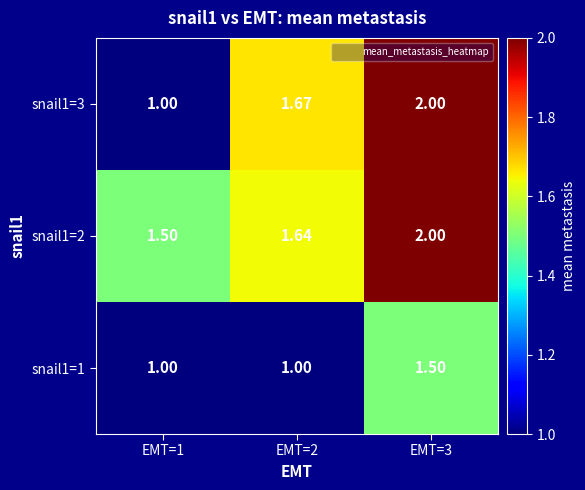

List the series in order of their overall mean, highest first.

snail1=2, snail1=3, snail1=1